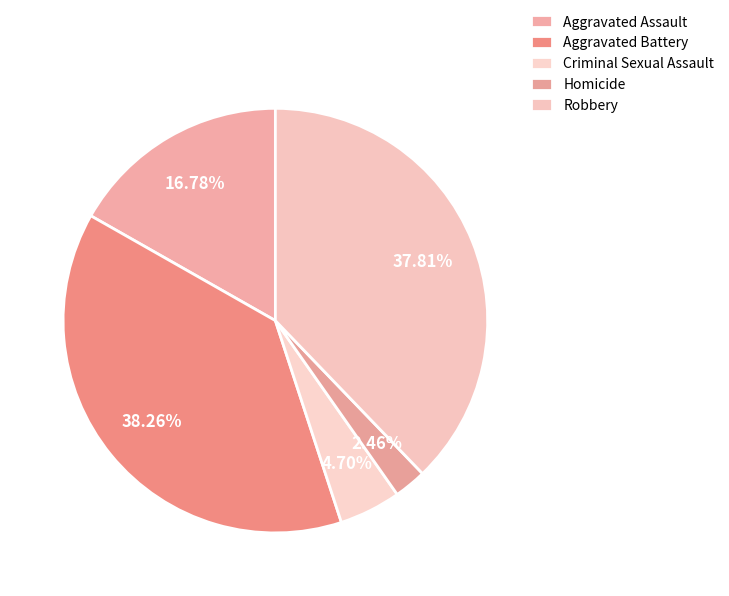

Is there a majority slice in this chart?

No